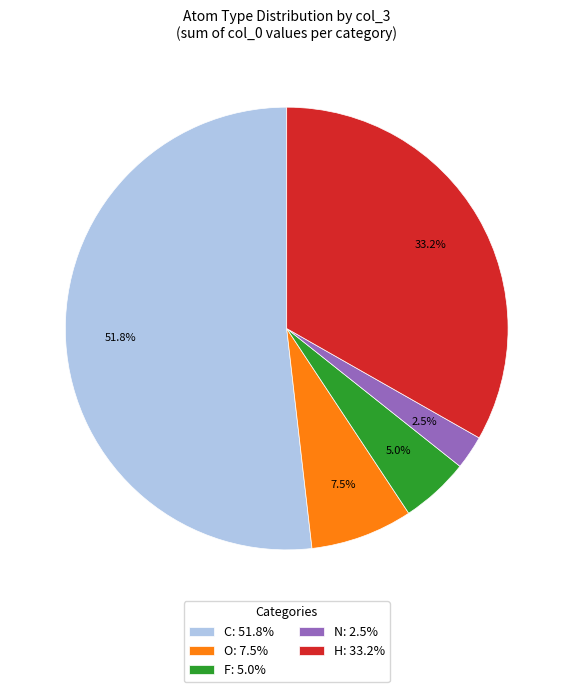

What portion of the pie excludes O?

92.5%